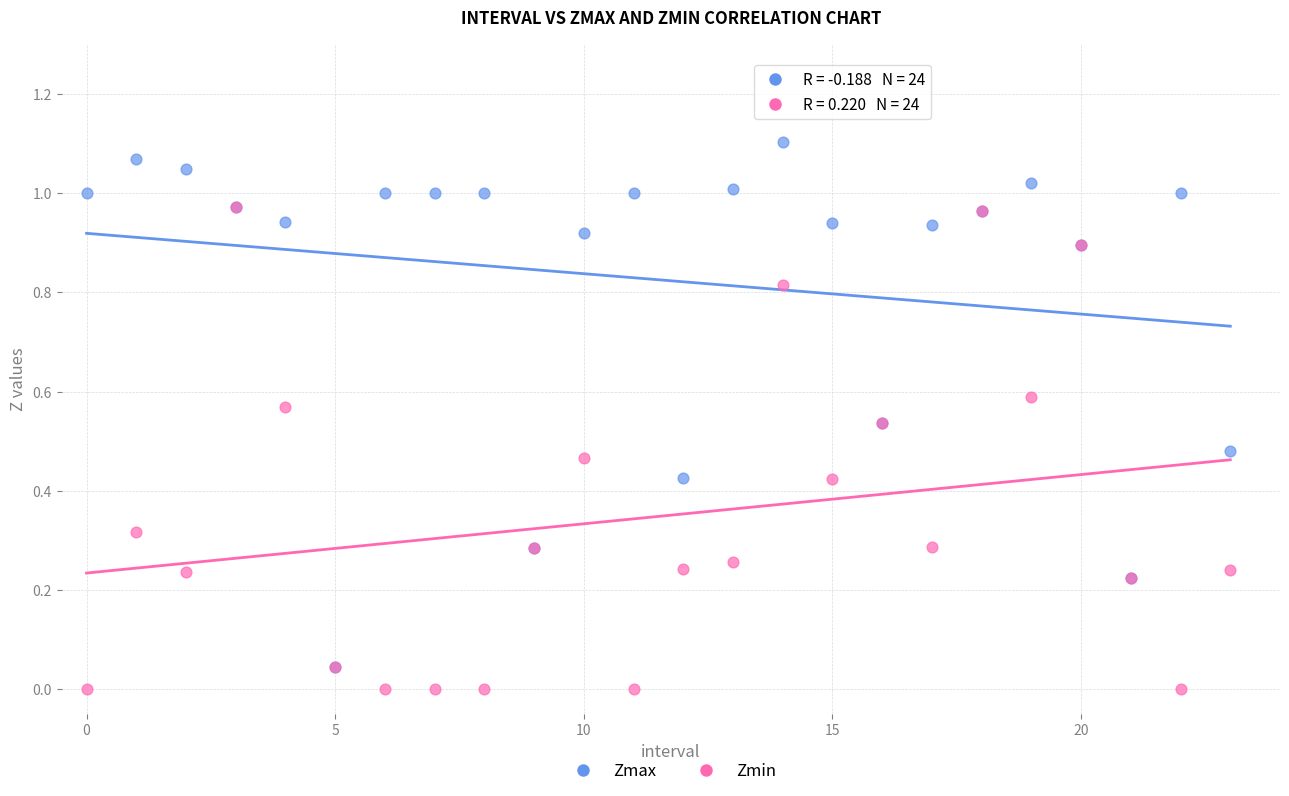

What are all the series names shown in the legend?

Zmax, Zmin